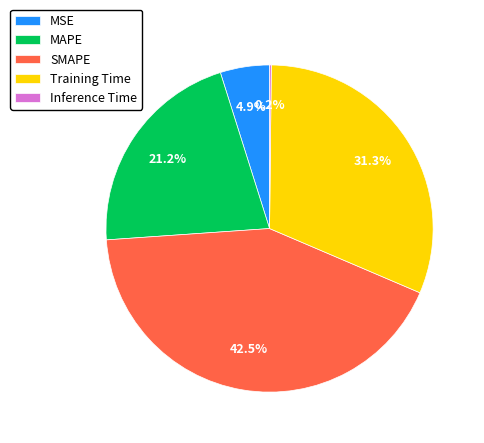

Does any single category account for the majority?

No